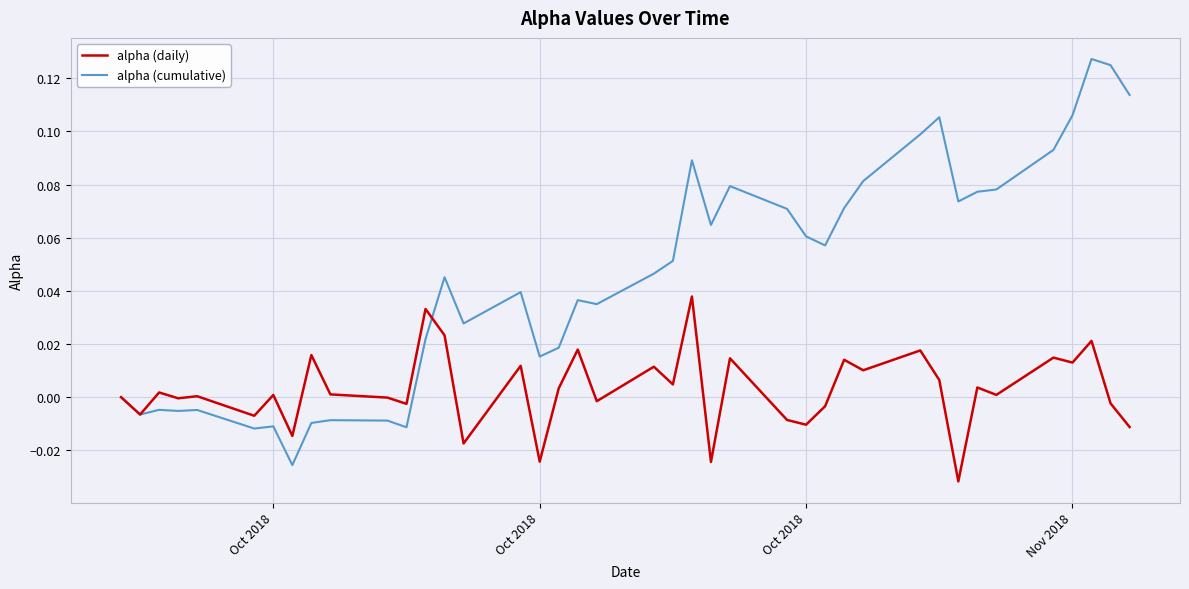

Which series has the largest range (max minus min)?

alpha (cumulative)